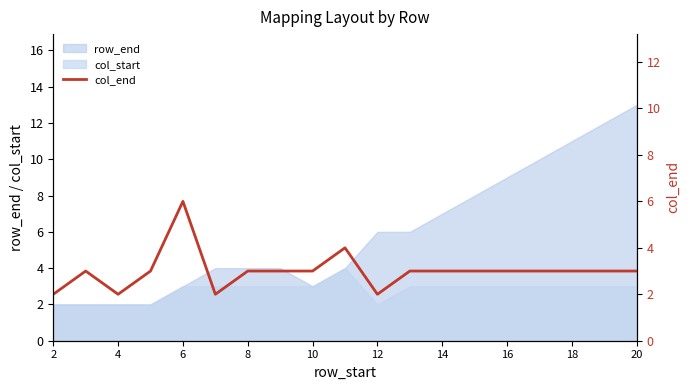

Reading left to right, what are all the values shown in this chart?

2	3	2	3	6	2	3	3	3	4	2	3	3	3	3	3	3	3	3